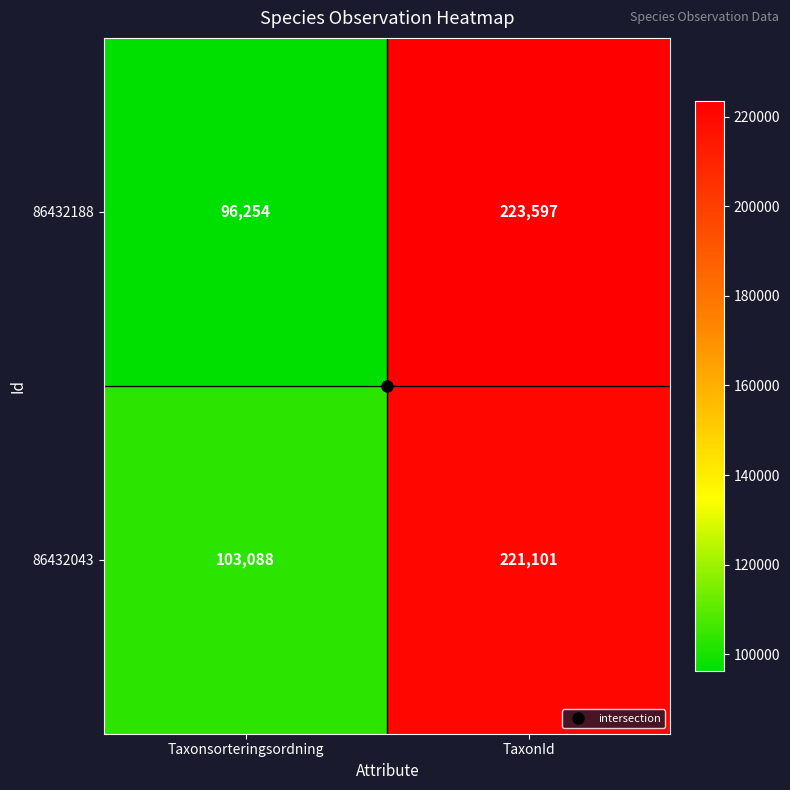

List the series in order of their overall mean, lowest first.

86432188, 86432043